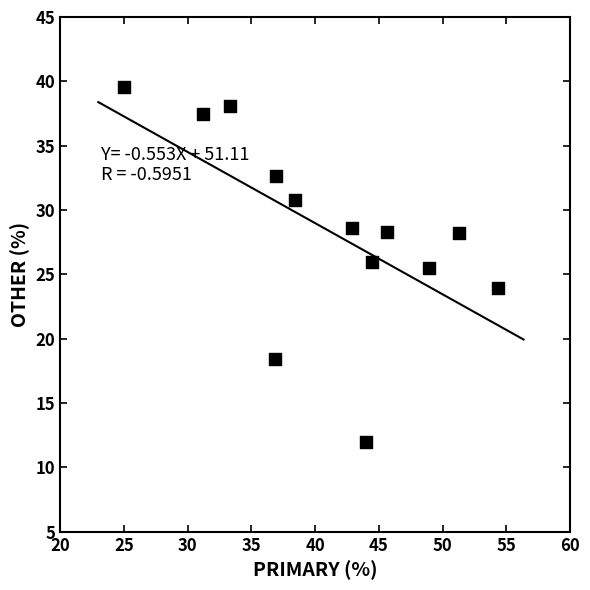

What is the range of Y values (max minus min)?

27.6